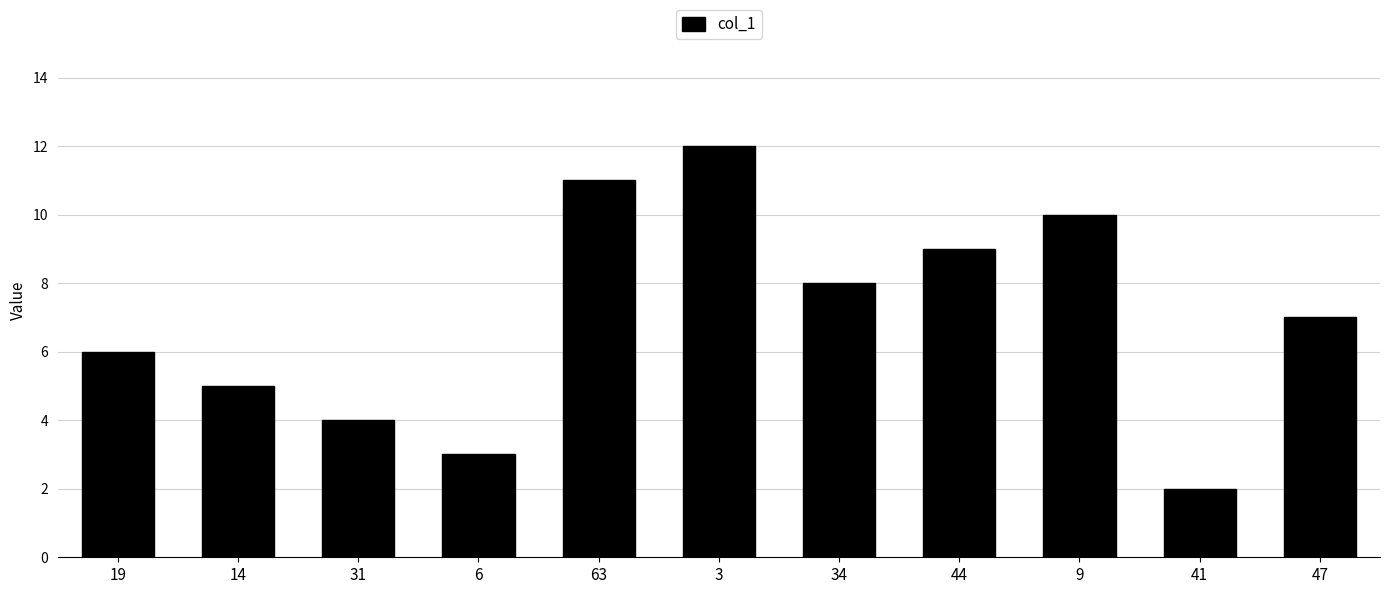

What value does the data have at 9?

10.0